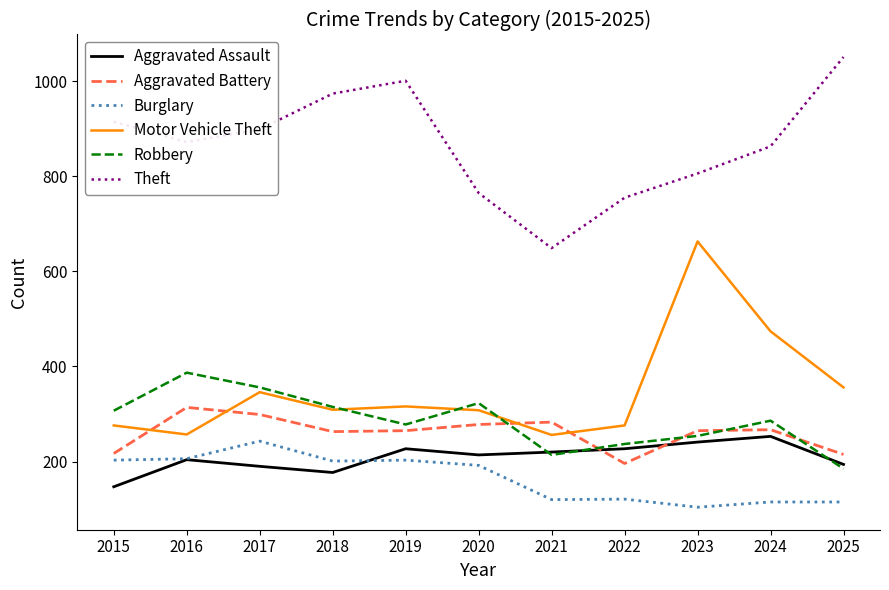

Is it true that Aggravated Assault equals 109 at 2025?

False